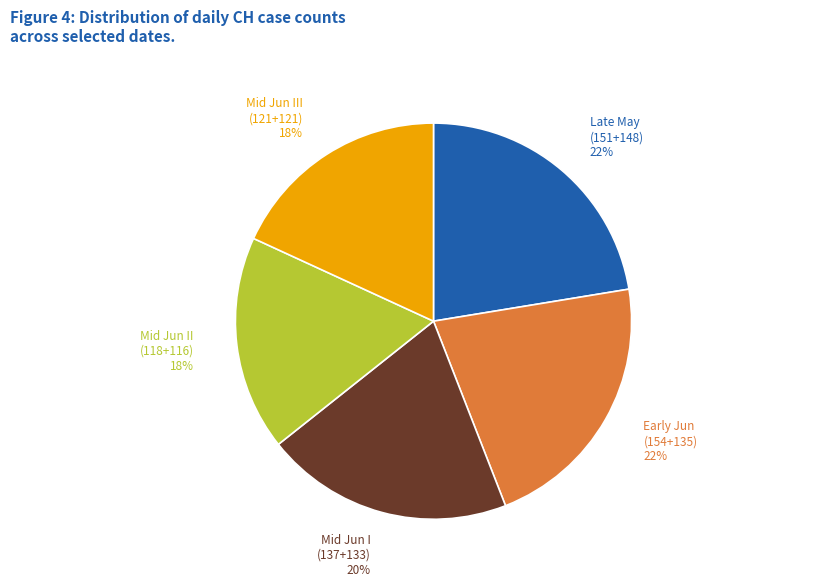

Is Mid Jun I (137+133) the majority of the pie?

No